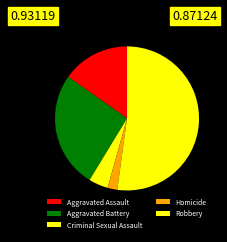

To the nearest percent, what portion does Homicide represent?

2%